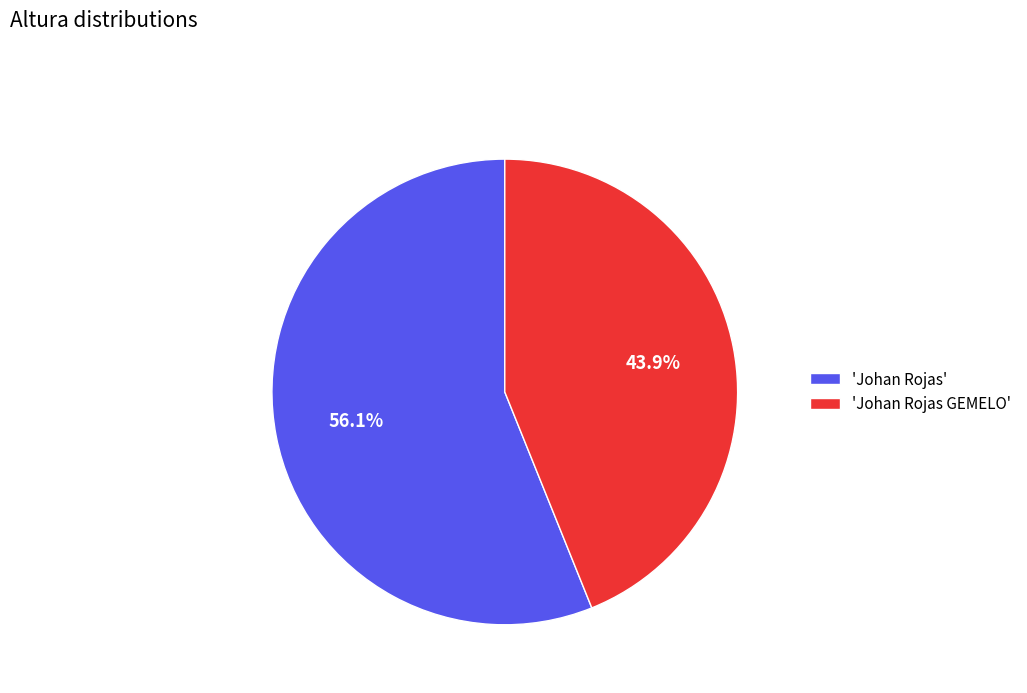

Which category accounts for the majority?

'Johan Rojas'